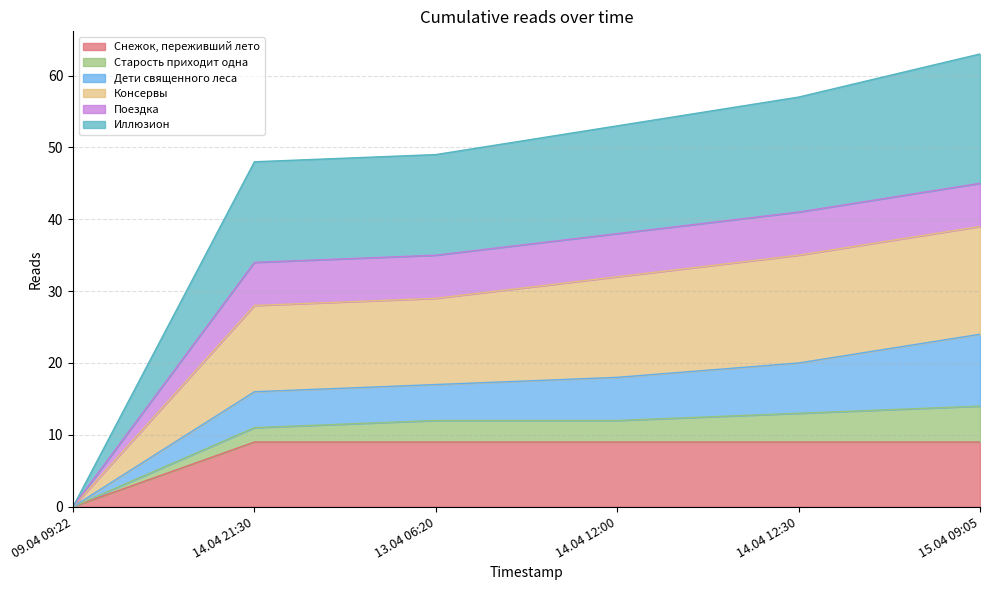

Is it true that Снежок, переживший лето equals 9 at 14.04 12:00?

True